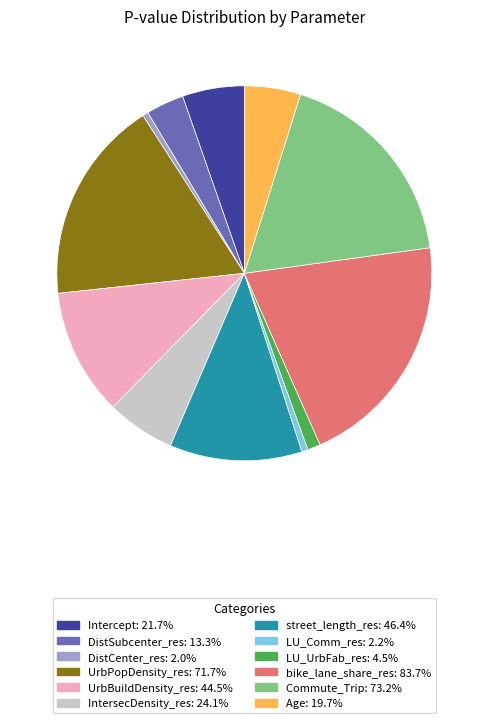

Combined, do UrbPopDensity_res: 71.7% and UrbBuildDensity_res: 44.5% account for over 50%?

No